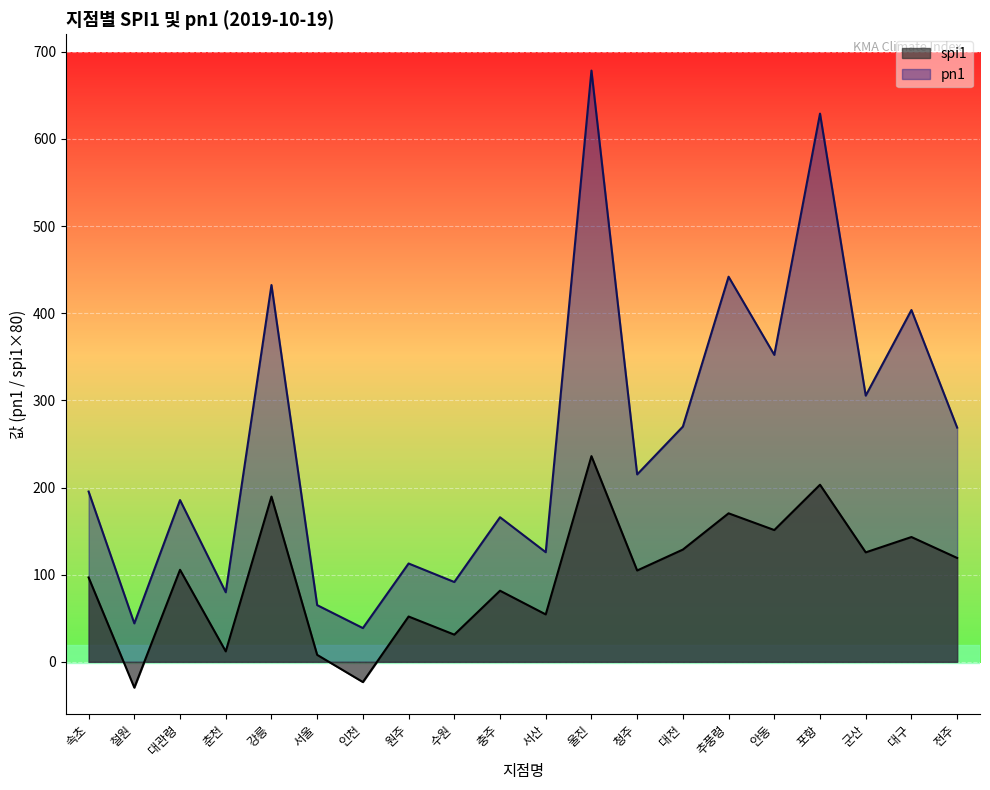

What is the sum of the spi1 values at 안동 and 대구?

294.4